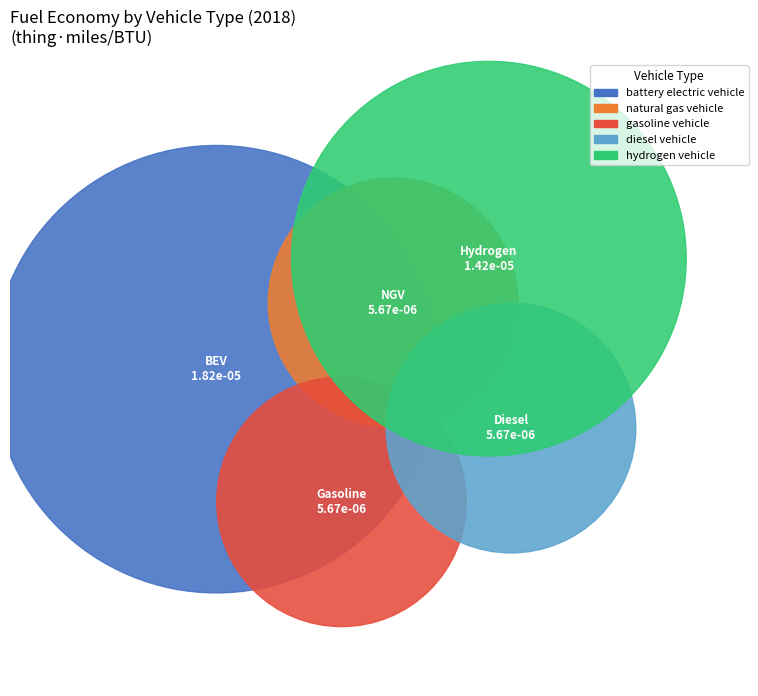

Count the number of slices in the pie.

5